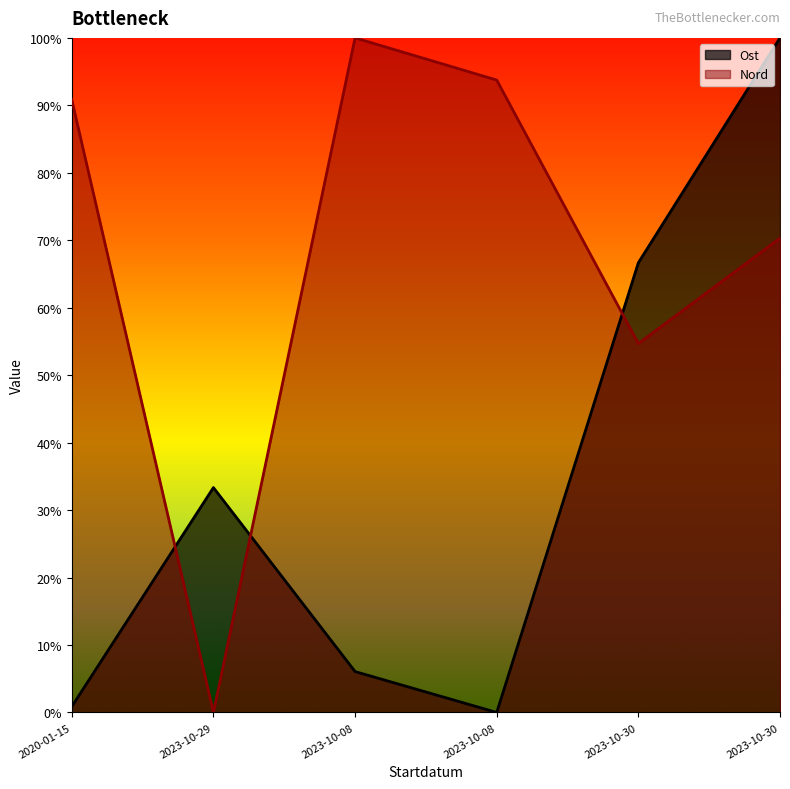

How many categories are shown in the chart?

6